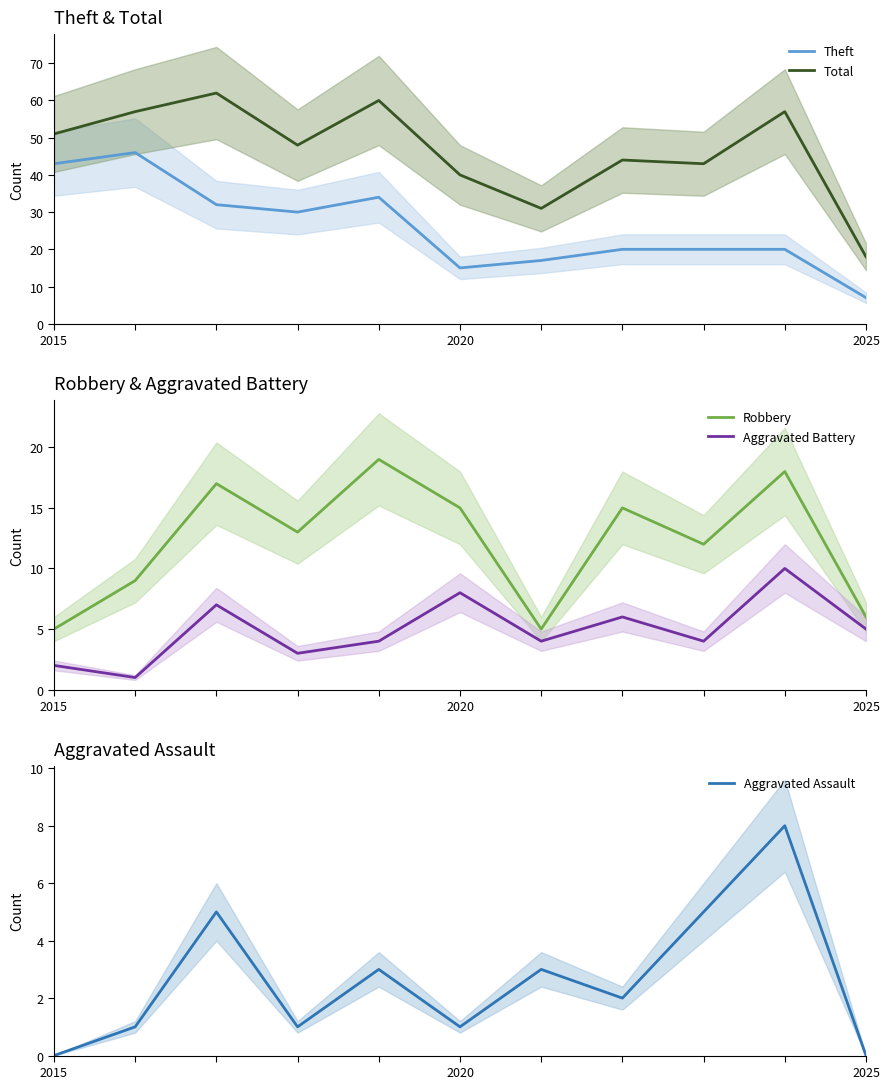

Where does the Total series first go above 48?

2015